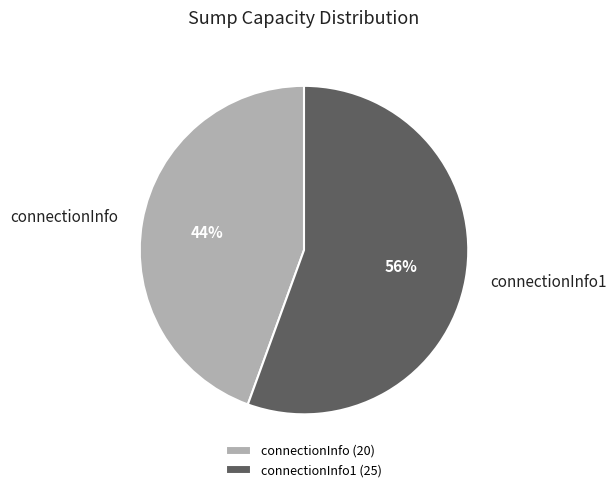

Does connectionInfo1 (25) account for over 50% of the chart?

Yes